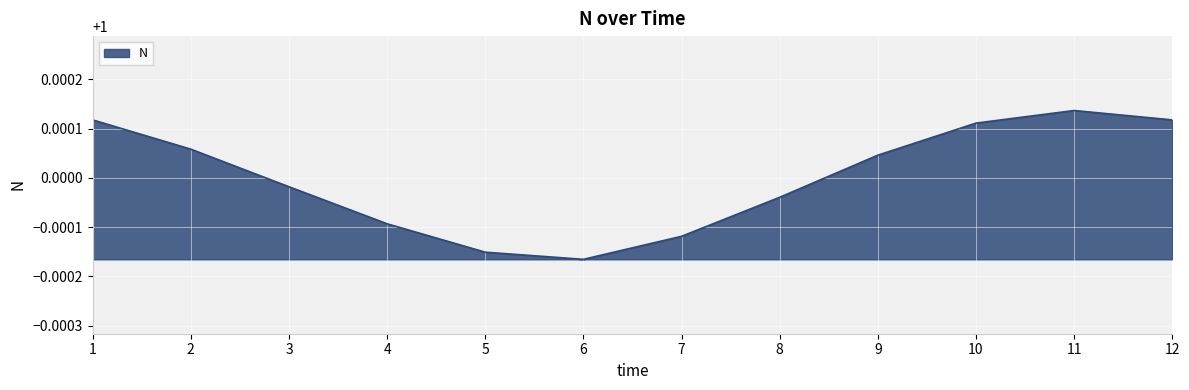

Which category has the highest value across all series?

11